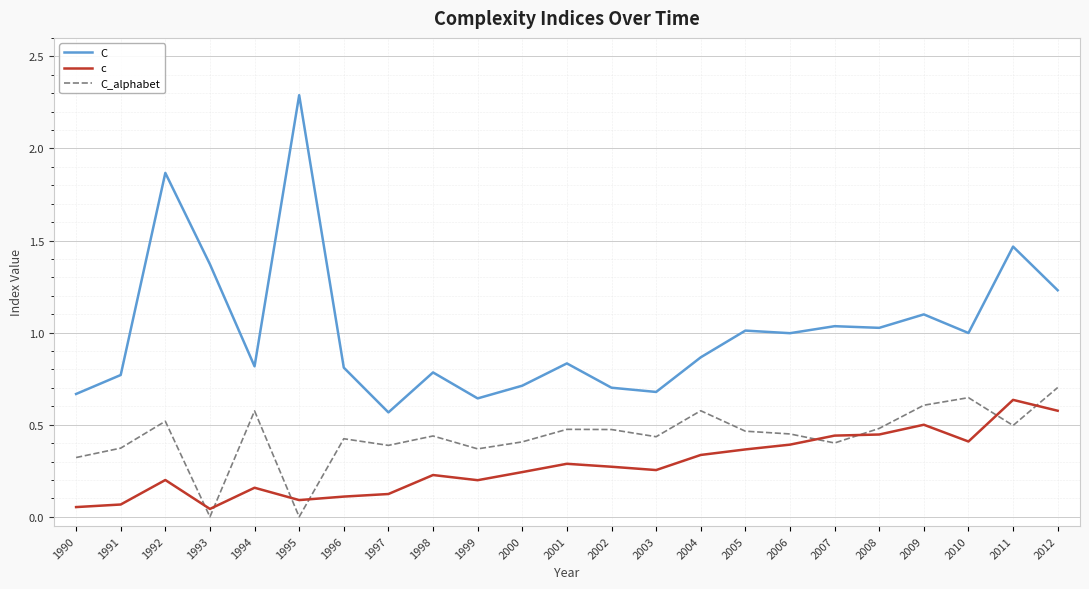

The c series shows 0.4 at 2002. True or false?

False